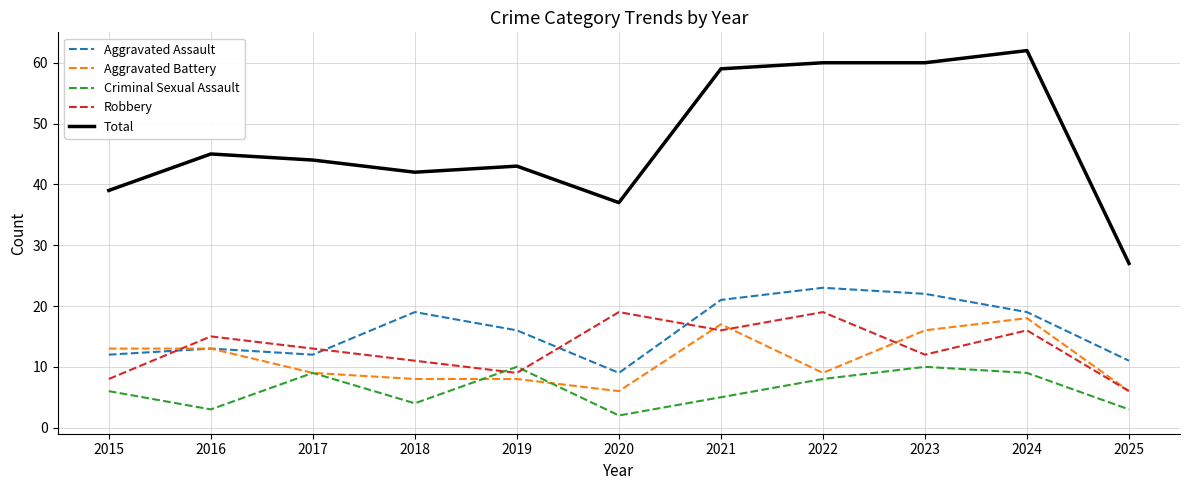

At which category is the sum across all series the highest?

2024